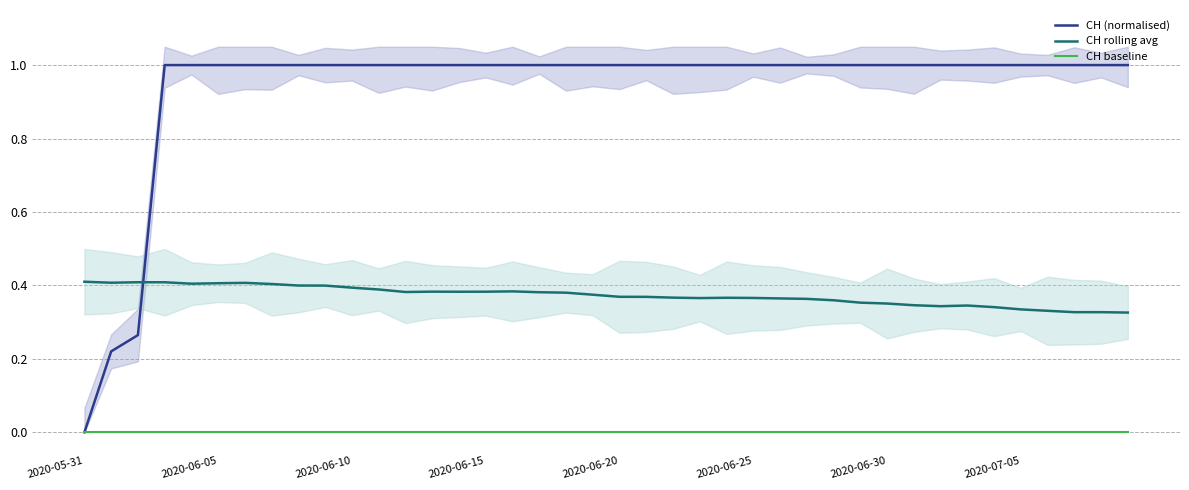

Which series has the widest spread of values?

CH (normalised)